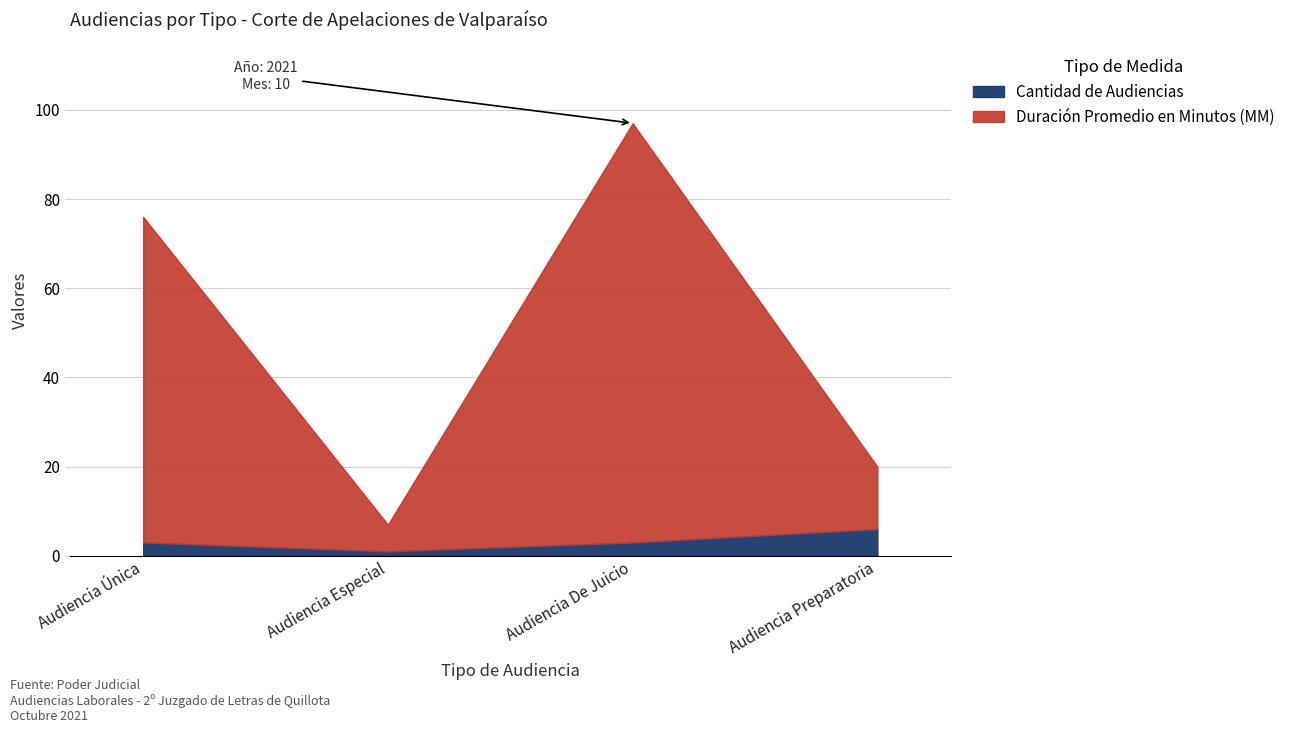

What is the label of the 3rd point from the right?

Audiencia Especial